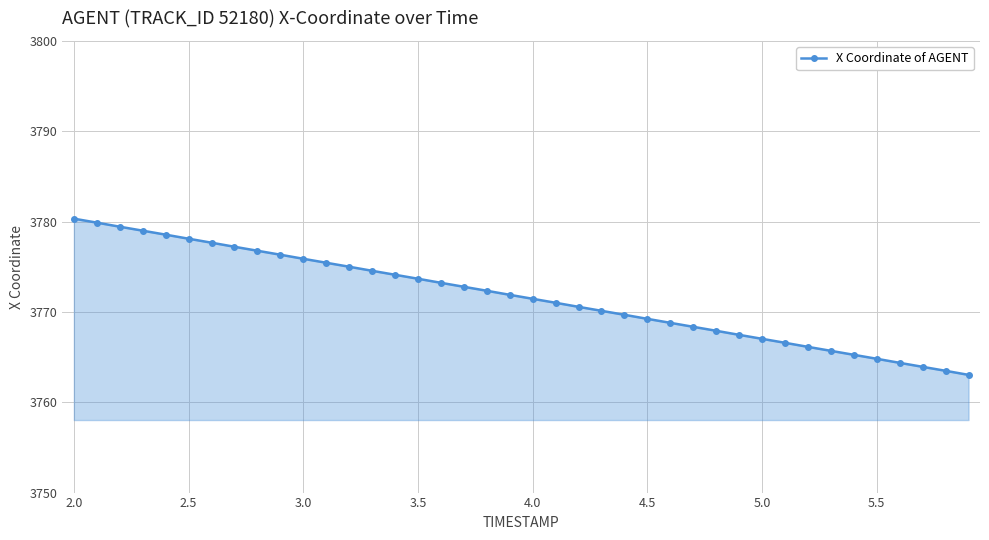

What is the difference between the maximum and minimum values?

17.3